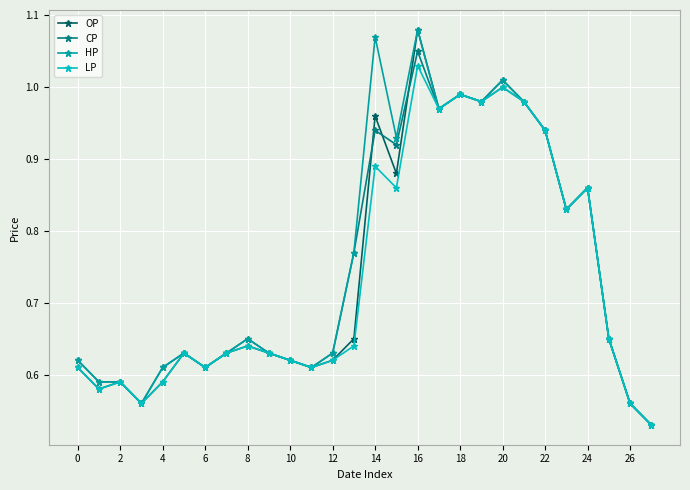

At how many categories does at least one series exceed 0?

28